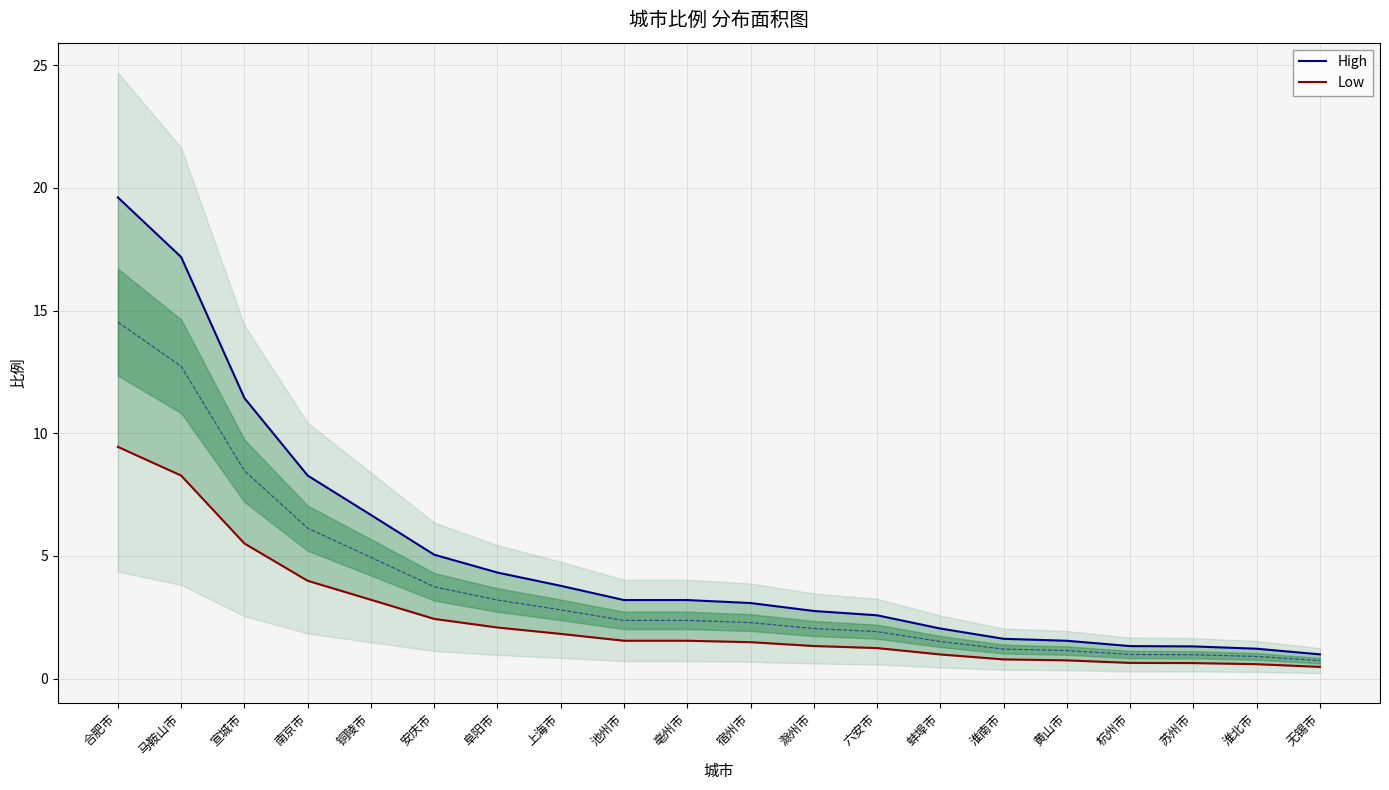

What is the difference between the second highest and minimum values in the Low series?

7.8